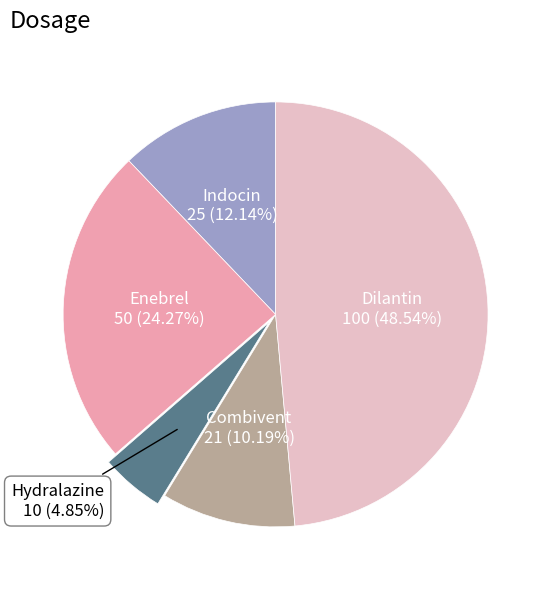

Is there a majority slice in this chart?

No